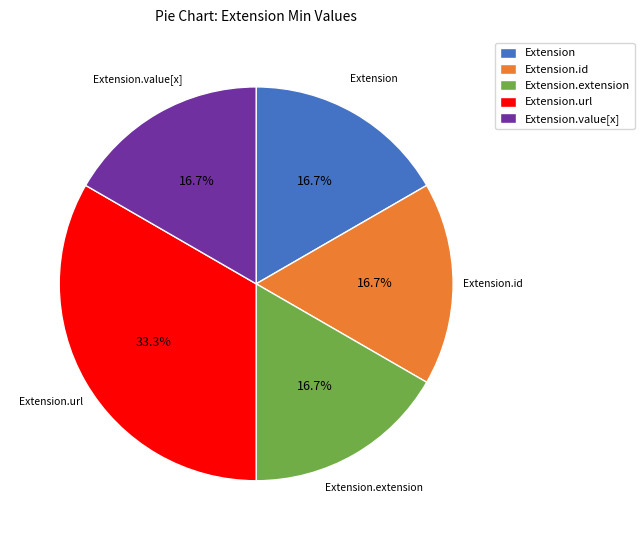

The Extension.url slice represents 99% of the pie. True or false?

False